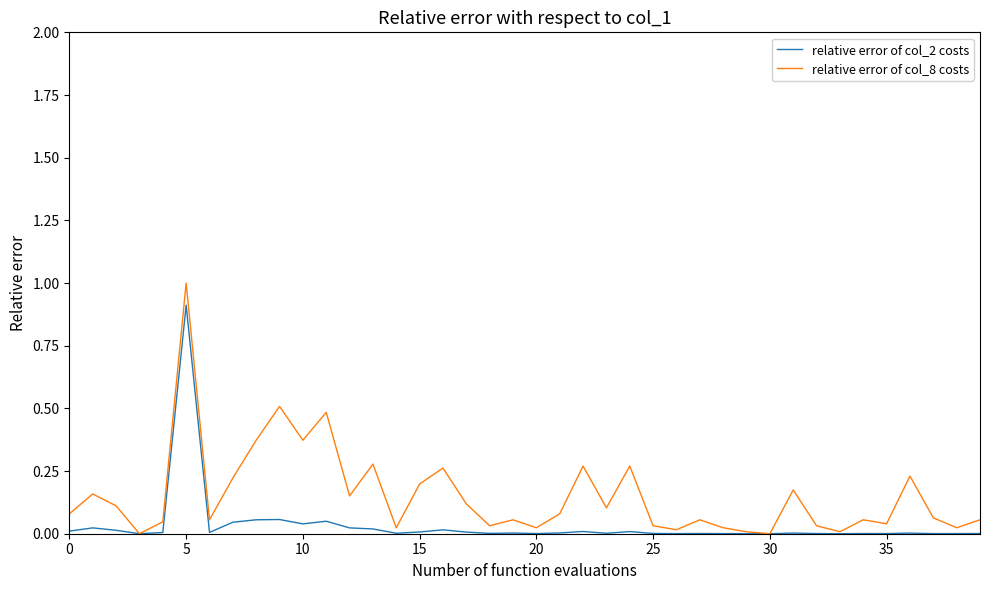

What are all the series names shown in the legend?

relative error of col_2 costs, relative error of col_8 costs